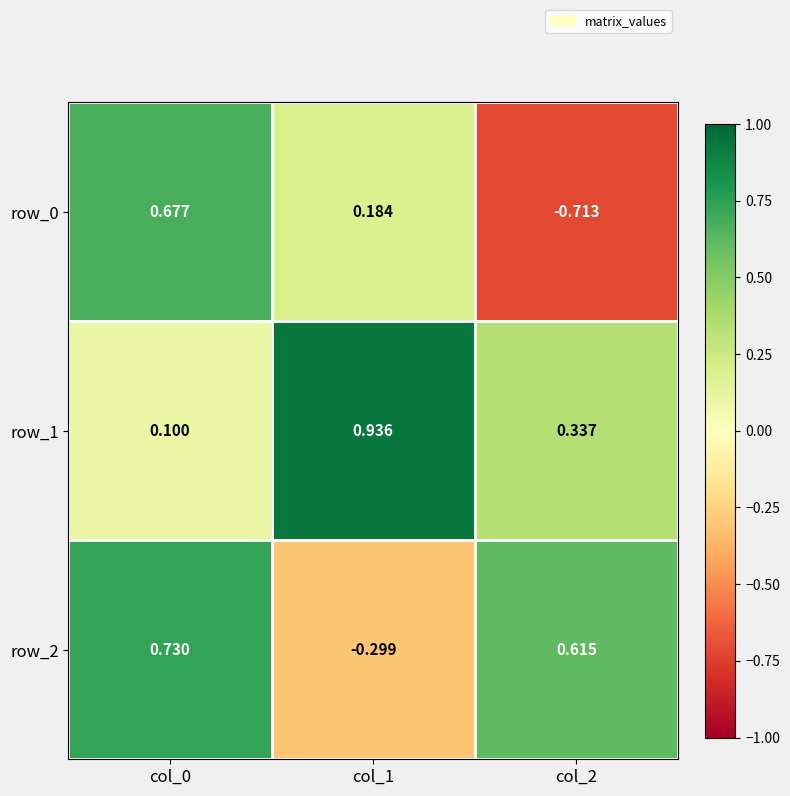

Which series has the largest range (max minus min)?

row_0